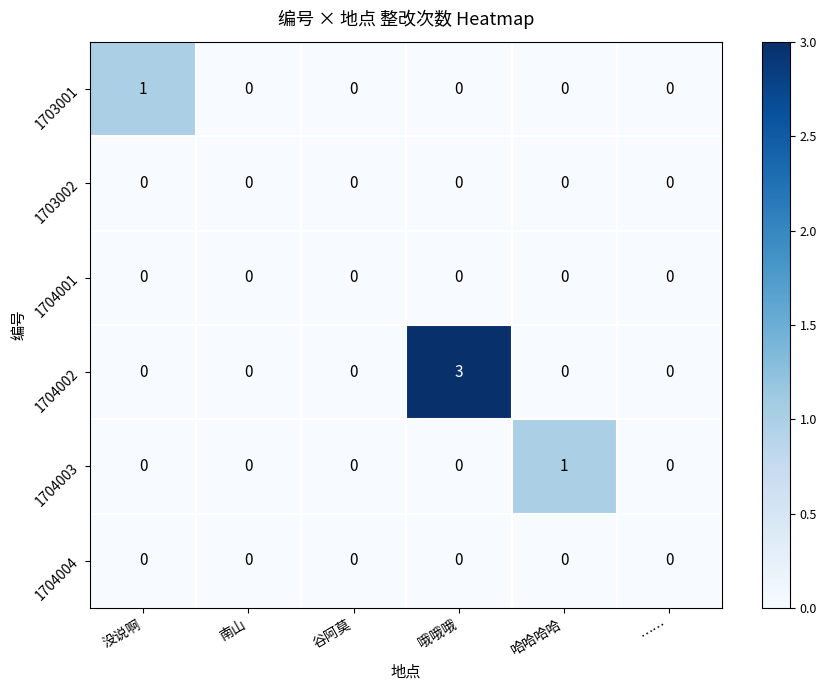

How many series are shown in this chart?

6